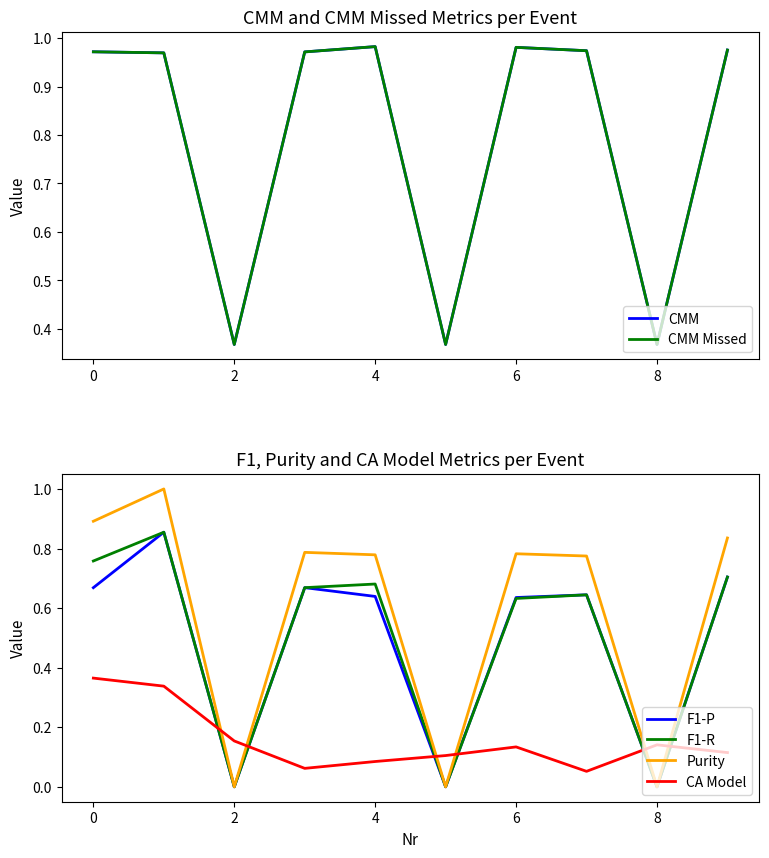

The F1-P series shows 1.1 at 6. True or false?

False